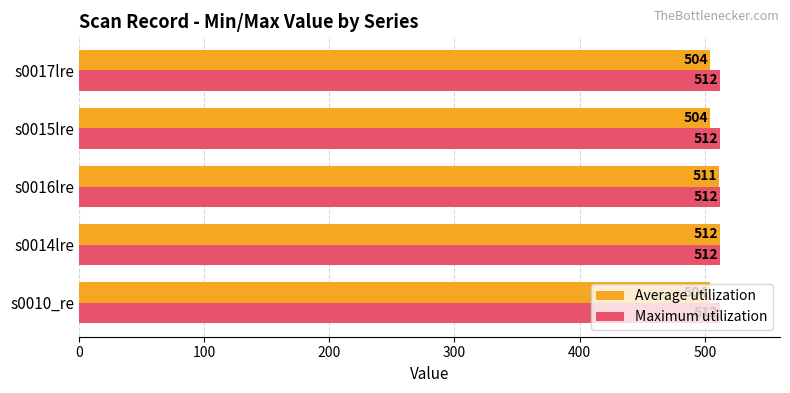

Which series has the largest total across all categories?

Maximum utilization